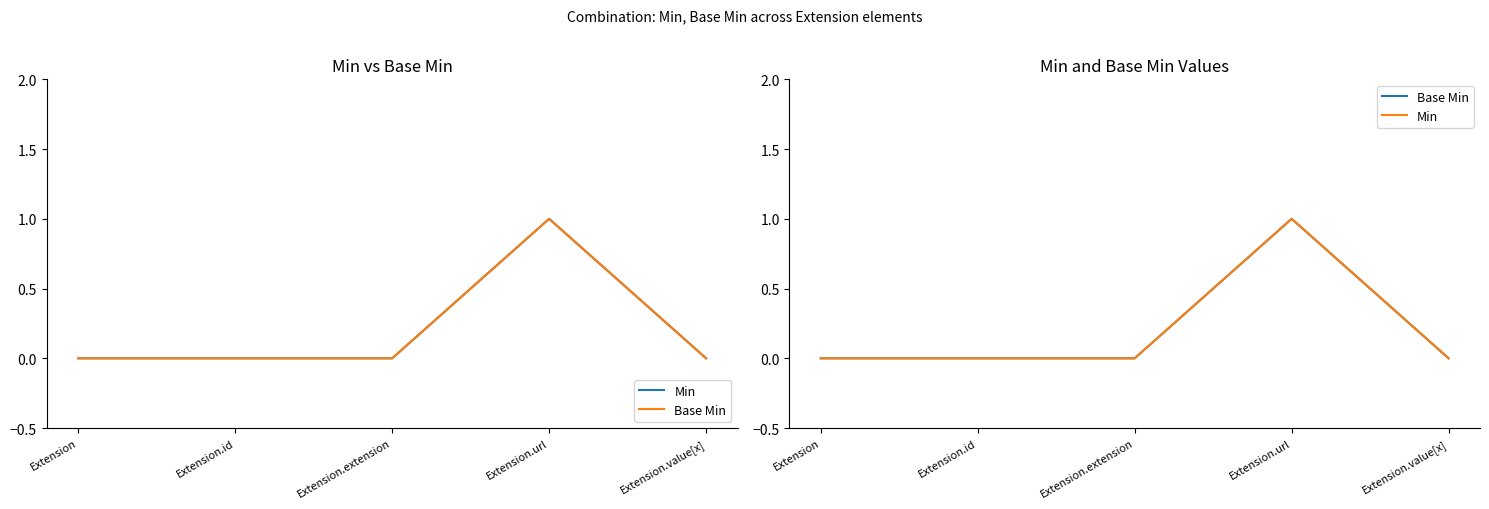

At which category does Base Min reach its first local peak?

Extension.url